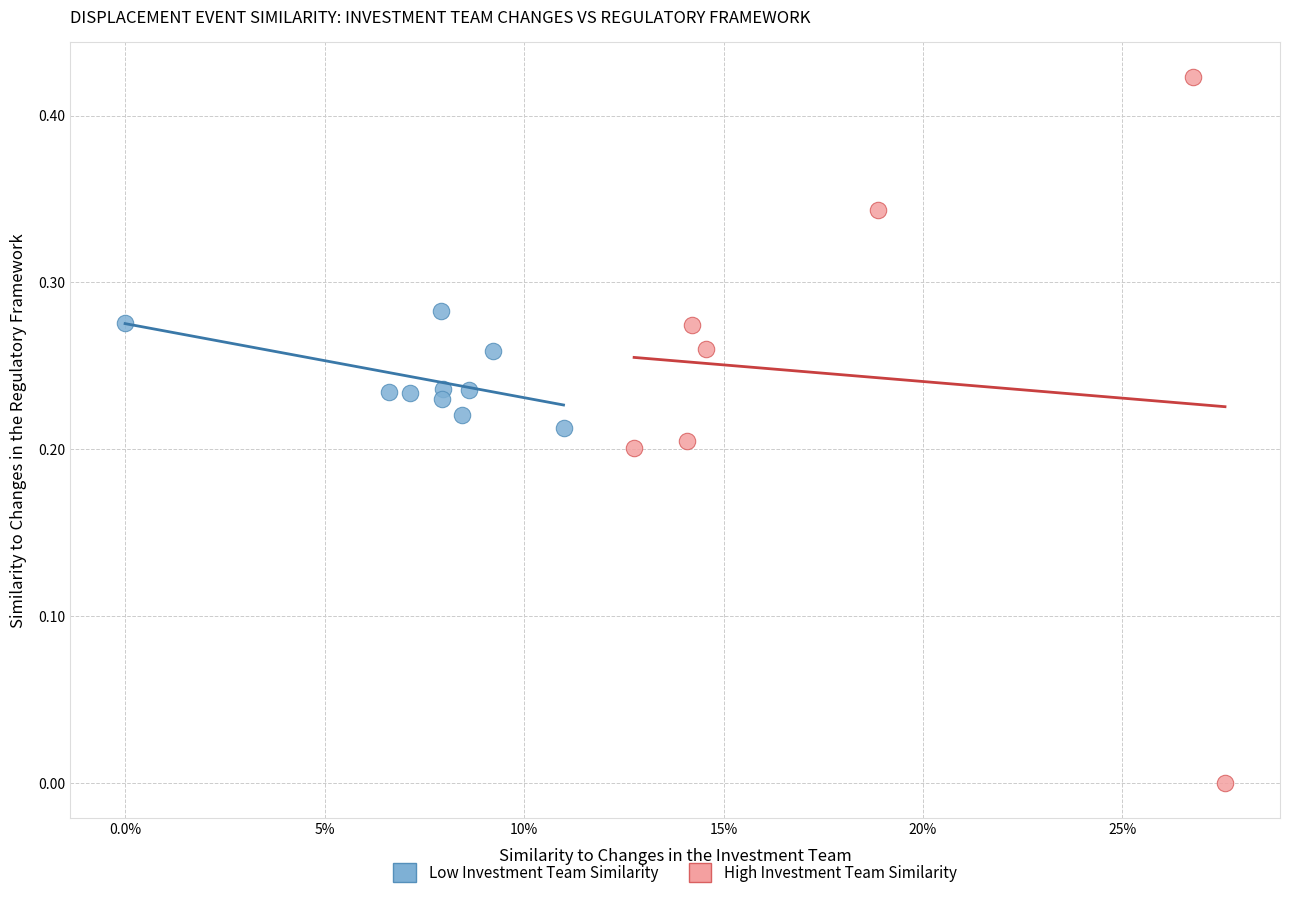

Which series reaches the maximum Y coordinate?

High Investment Team Similarity